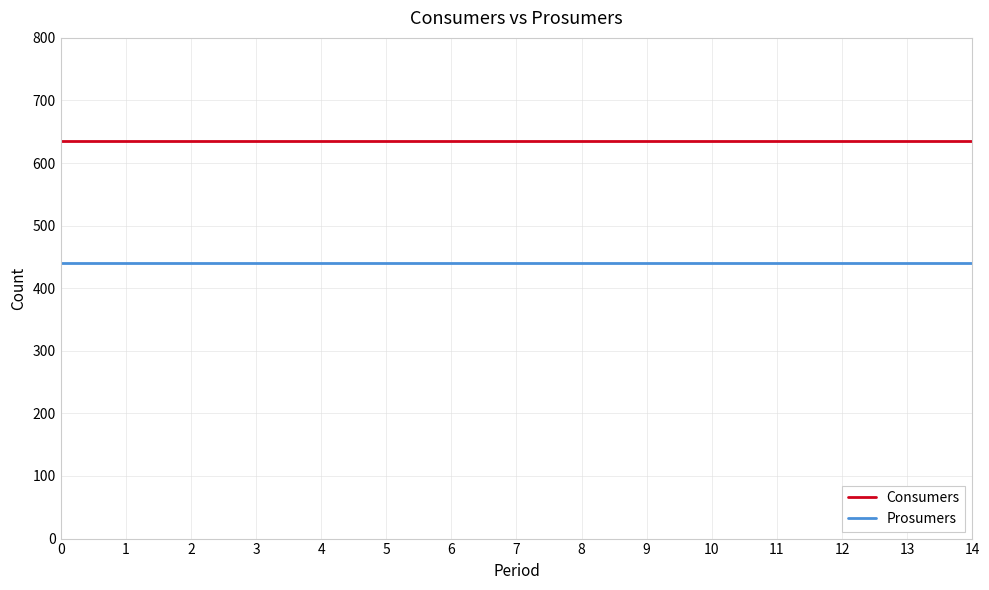

True or false: Prosumers and Consumers intersect in this chart.

False